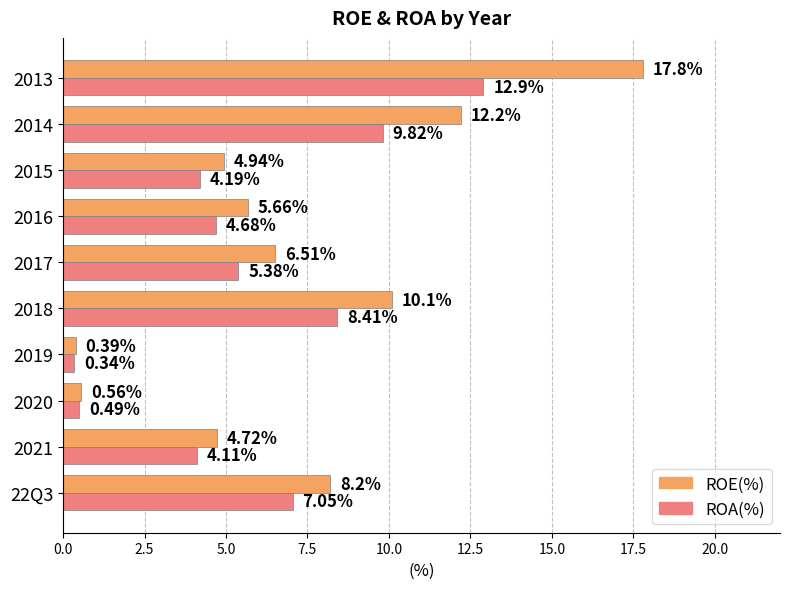

What is the sum of all ROA(%) values?

57.4